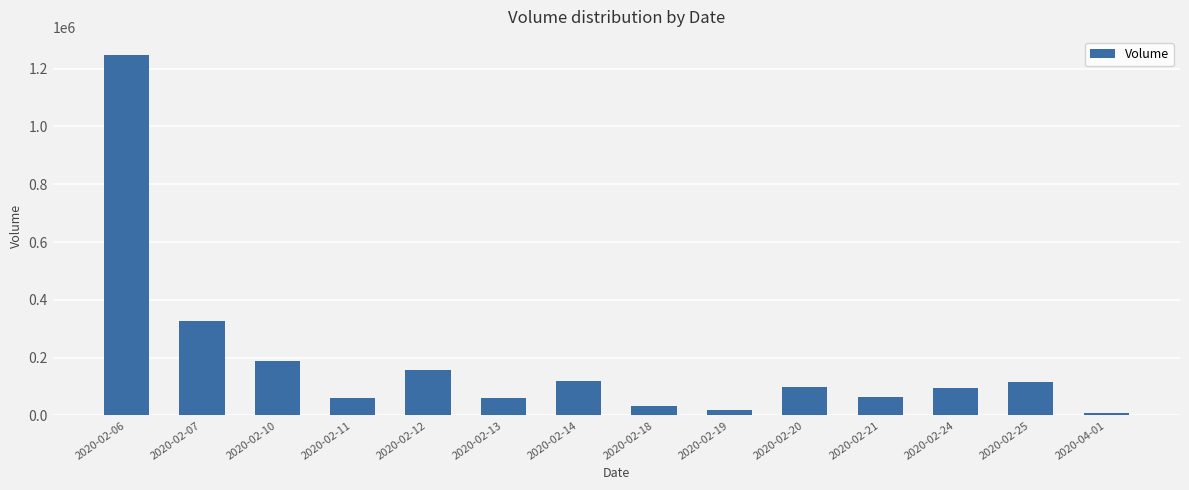

Is it true that the value at 2020-02-12 is 210821?

False